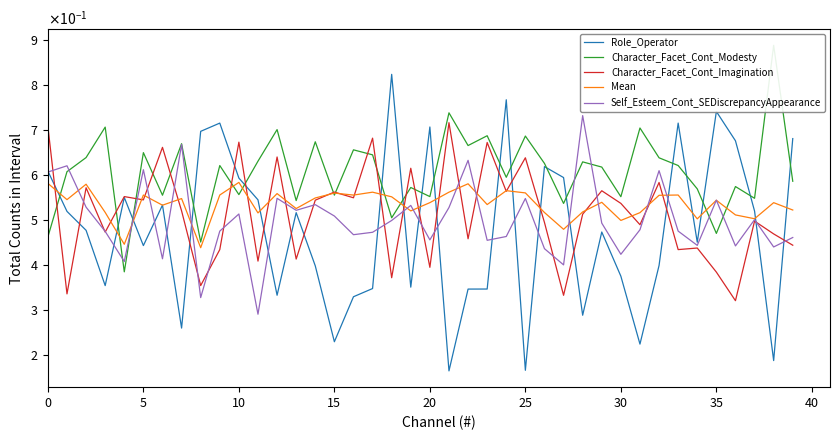

What is the highest value of the Character_Facet_Cont_Imagination series?

0.7